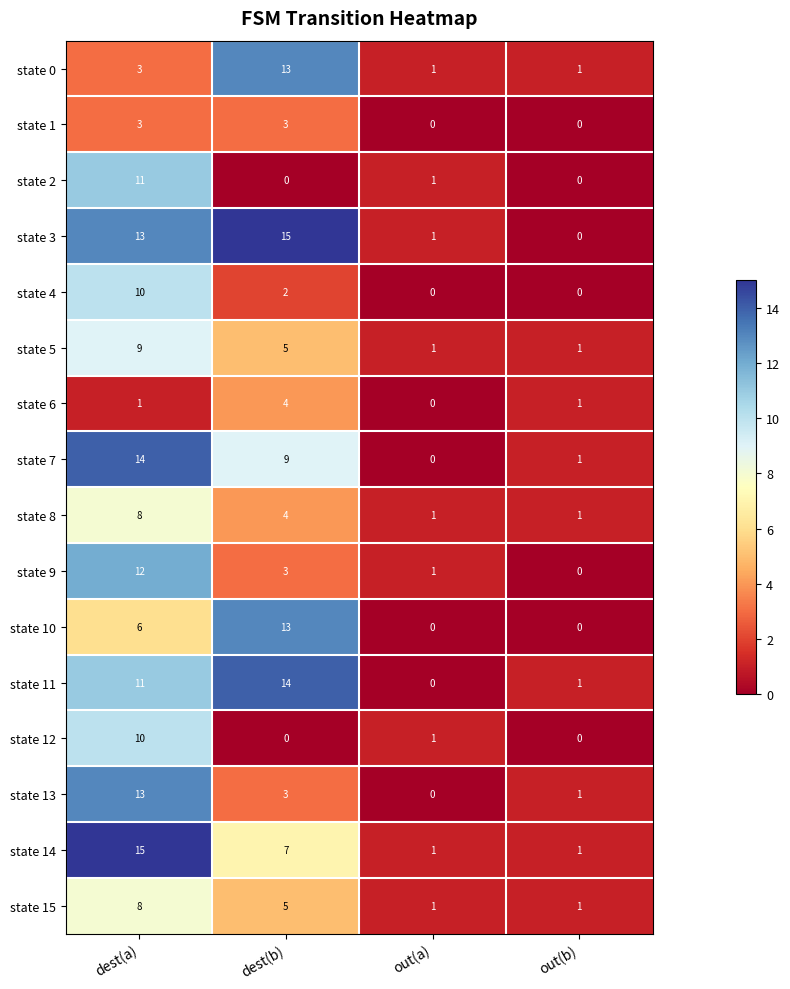

What is the total value across all series at dest(b)?

100